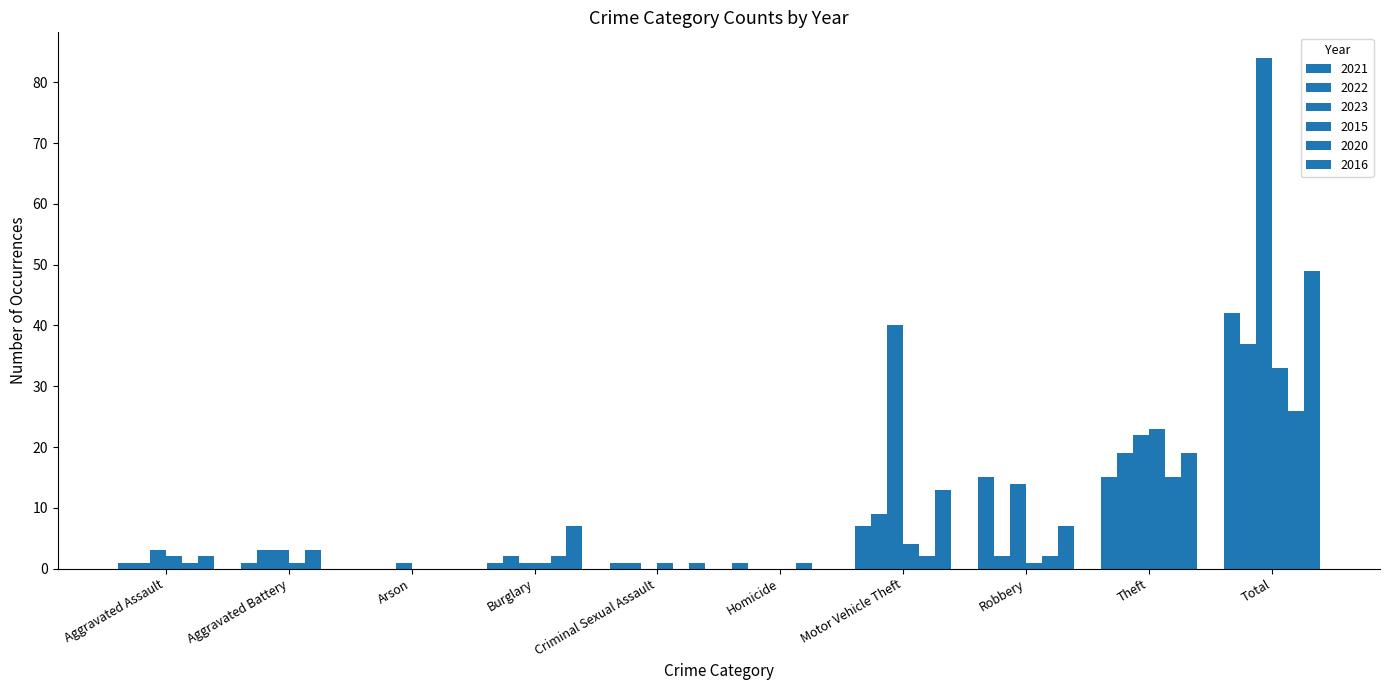

How many positive values does the 2021 series have?

9